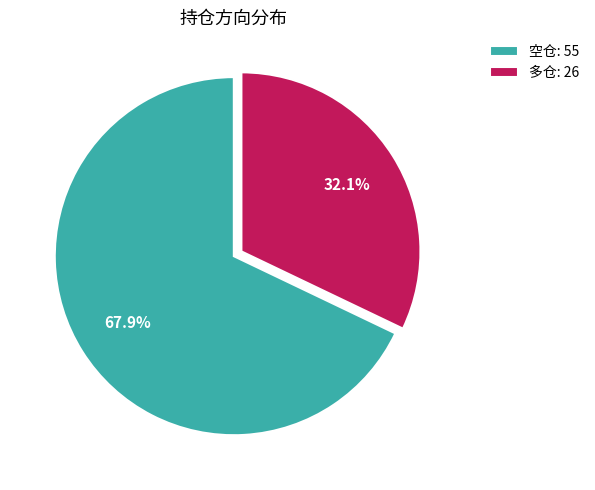

To the nearest percent, what is the difference between the 空仓 and 多仓 slice percentages?

36%